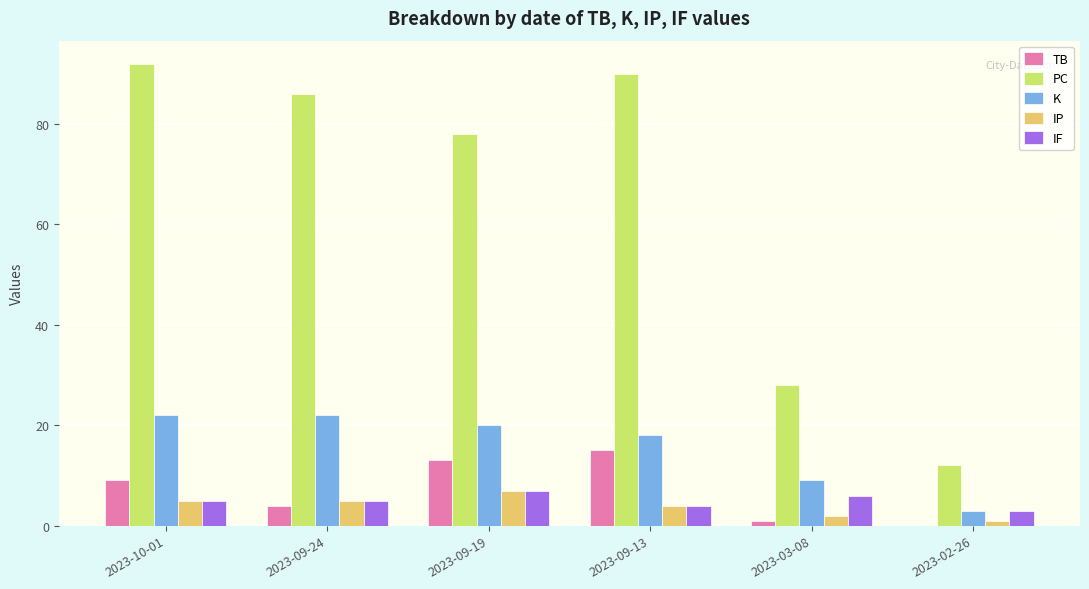

What is the highest value of the K series?

22